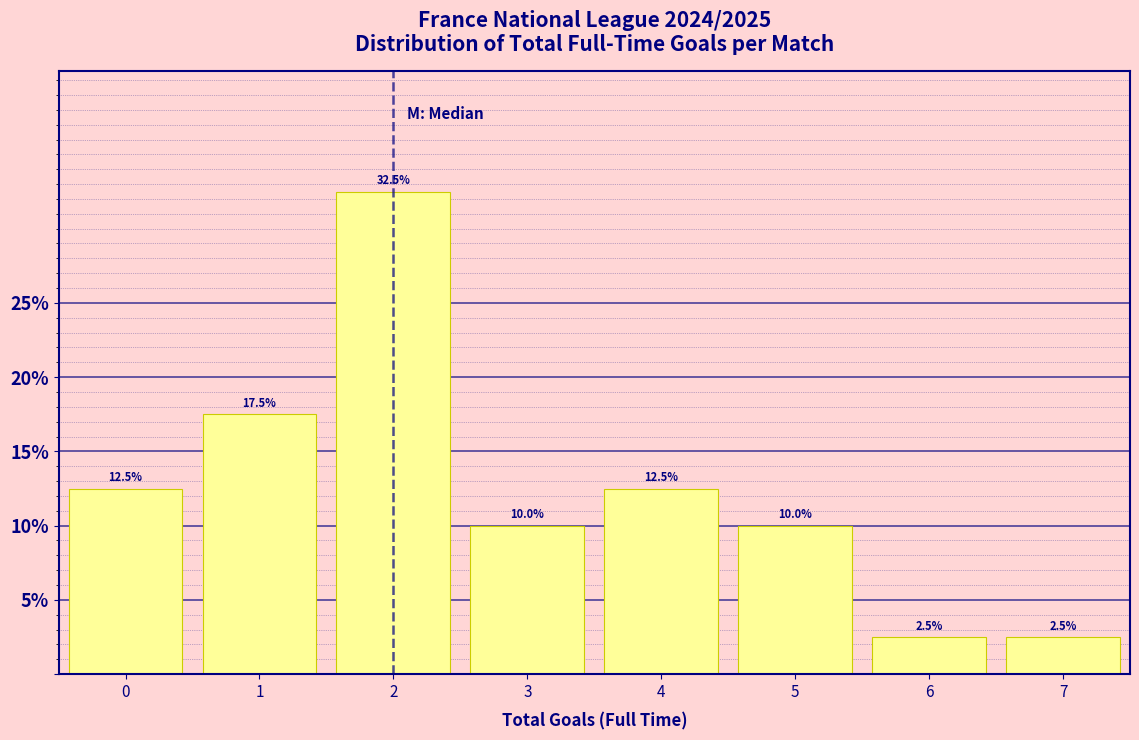

How tall is the bar that spans 0.5 to 1.5 on the x-axis?

17.5